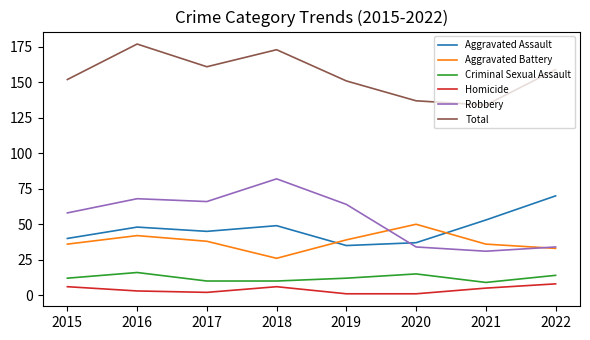

What value does the Aggravated Battery series have at 2019?

39